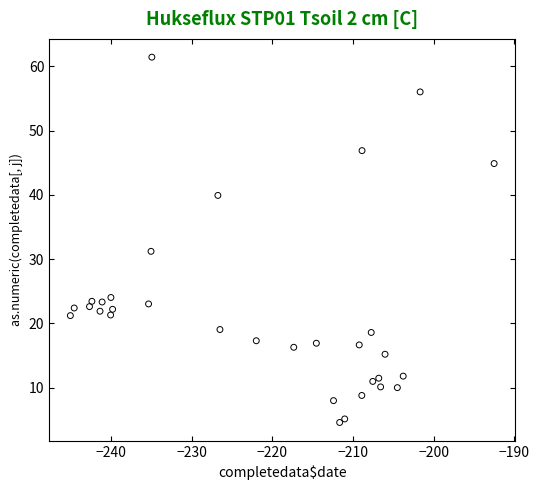

What is the range of Y values (max minus min)?

56.9